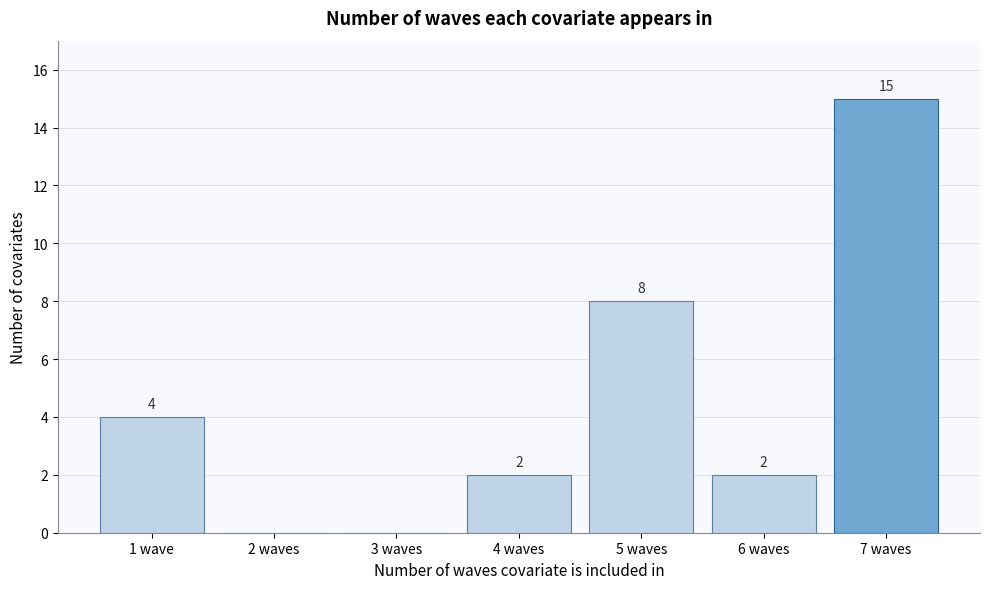

Reading left to right, extract all data points from this chart.

1 wave=4	2 waves=0	3 waves=0	4 waves=2	5 waves=8	6 waves=2	7 waves=15